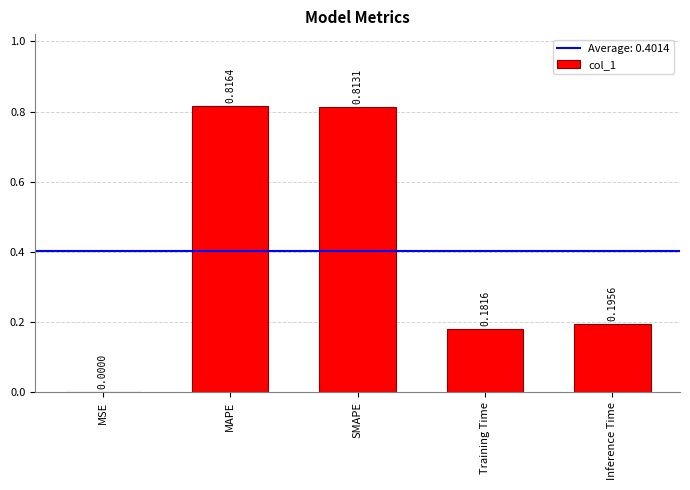

Where is the data nearest to the value 0?

MSE